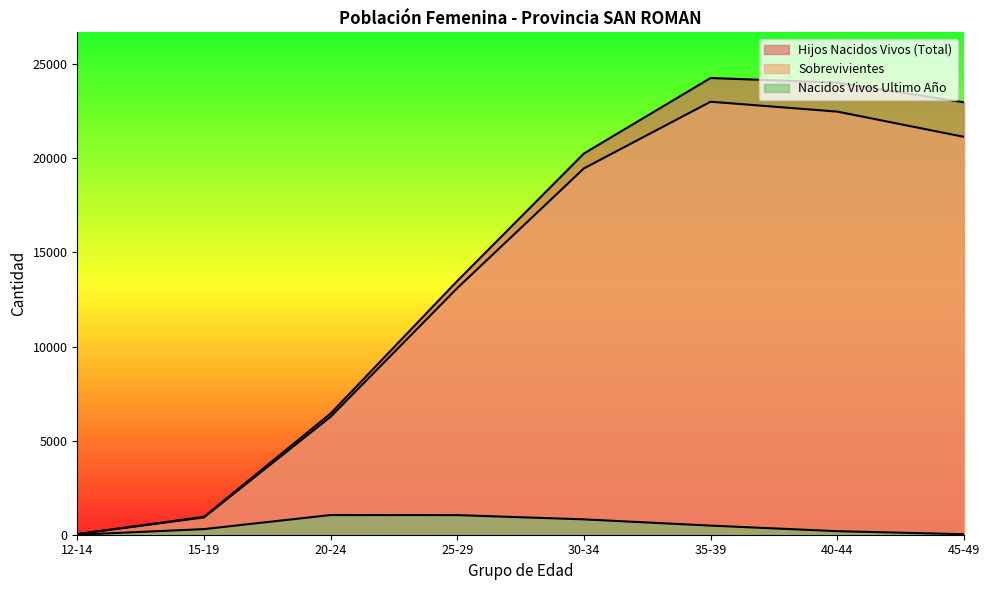

At which category does Hijos Nacidos Vivos (Total) reach its first local peak?

35-39